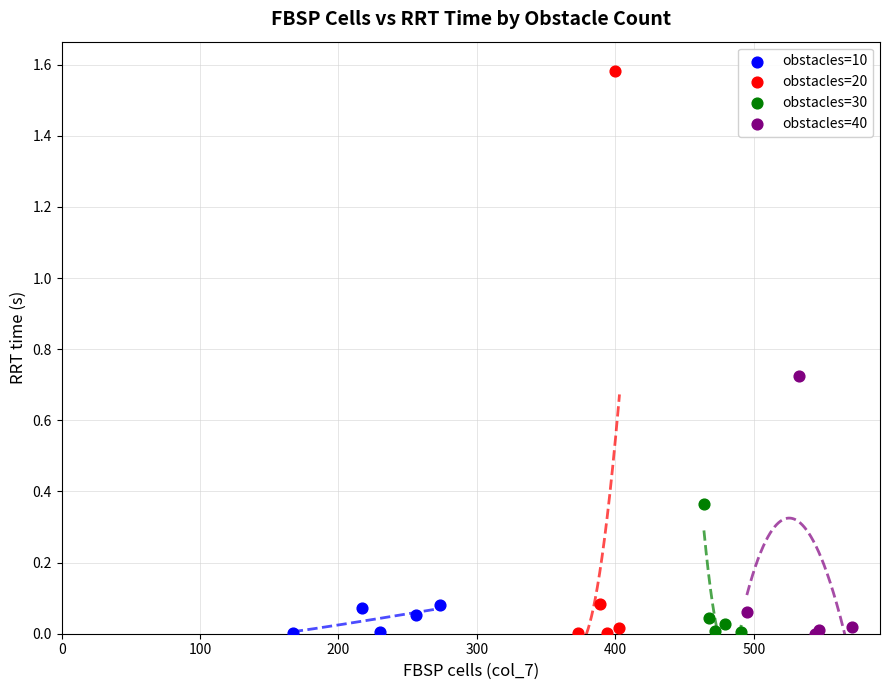

Which series contains the highest Y value?

obstacles=20